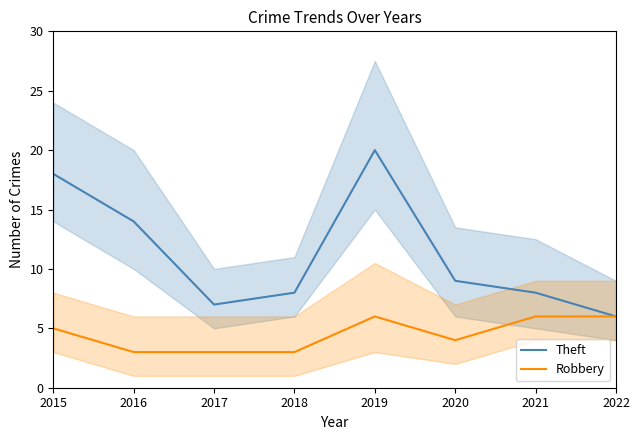

How many interior local valleys does the Theft series have?

1